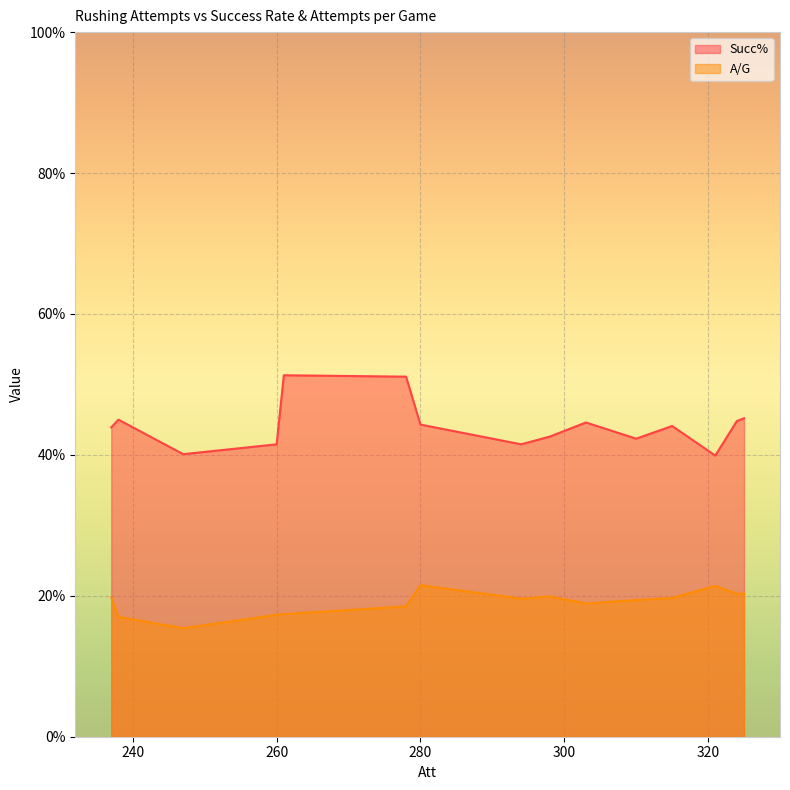

Is it true that Succ% equals 45.2 at 325?

True